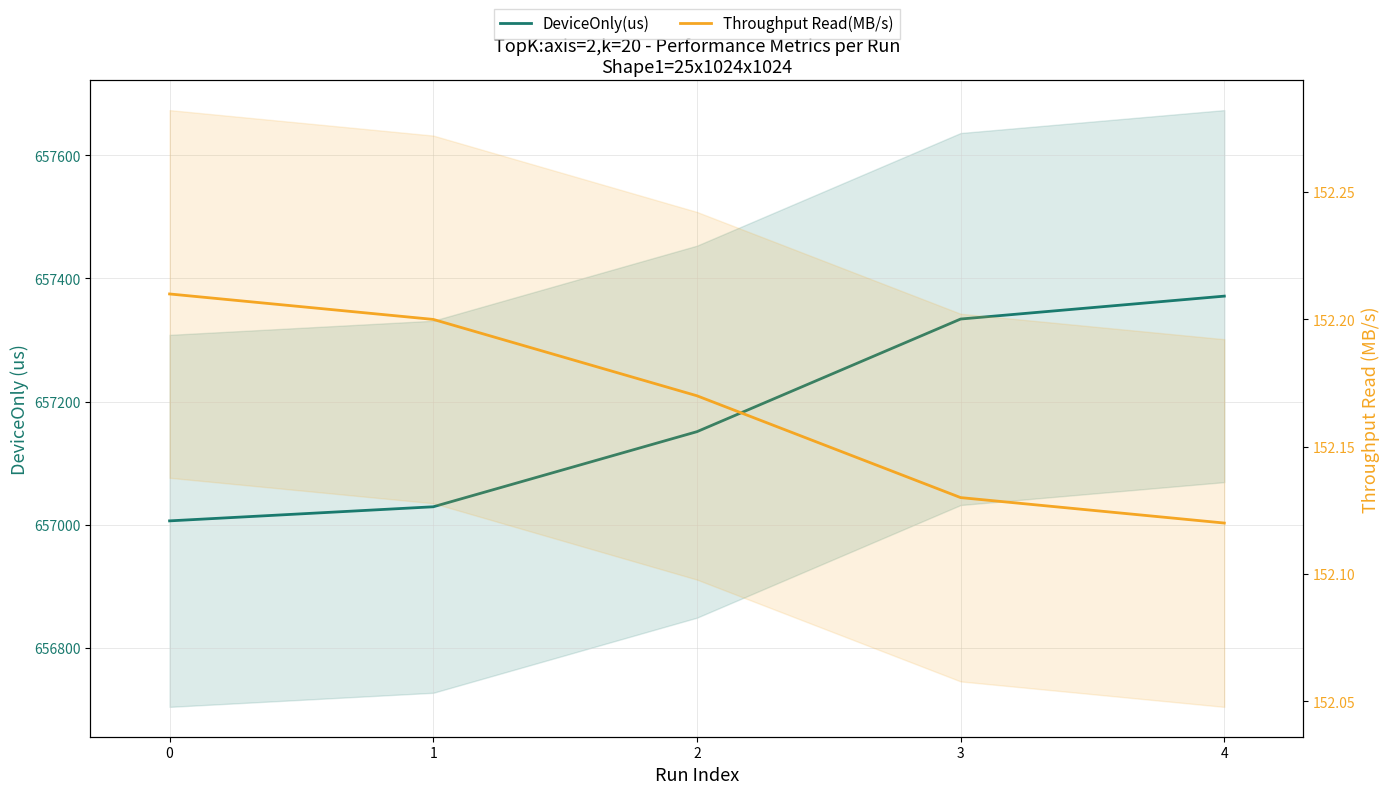

Reading left to right, extract all data points from this chart.

DeviceOnly(us): 657006.2	657029.1	657151.1	657334.1	657371.3
Throughput Read(MB/s): 152.2	152.2	152.2	152.1	152.1